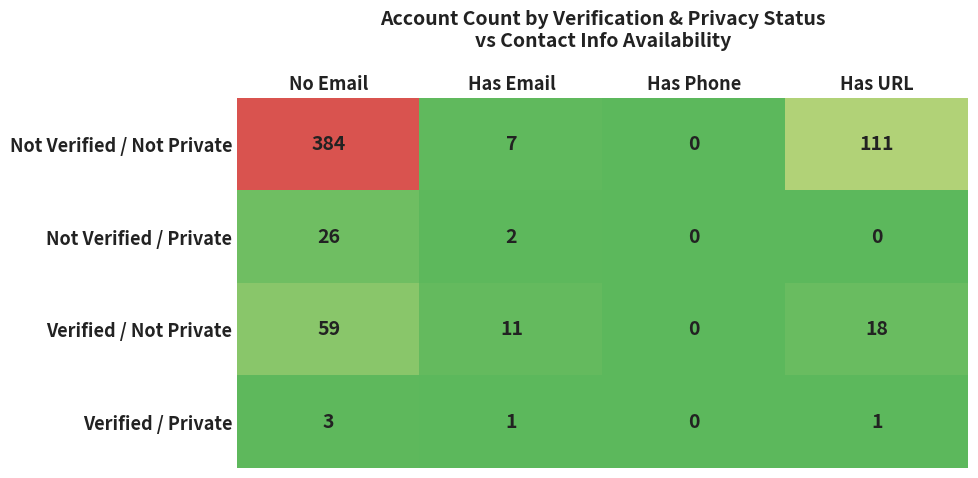

Which series changed the most between No Email and Has Phone?

Not Verified / Not Private